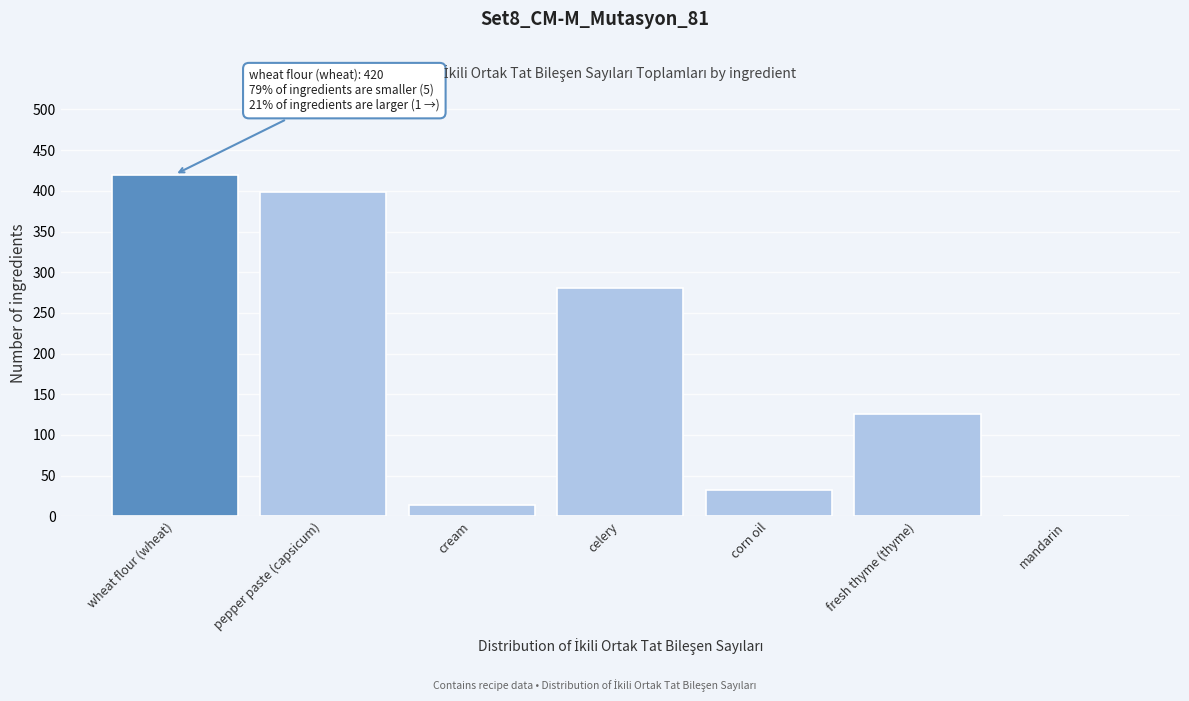

Reading left to right, what are all the values shown in this chart?

wheat flour (wheat)=420	pepper paste (capsicum)=399	cream=14	celery=281	corn oil=33	fresh thyme (thyme)=126	mandarin=1